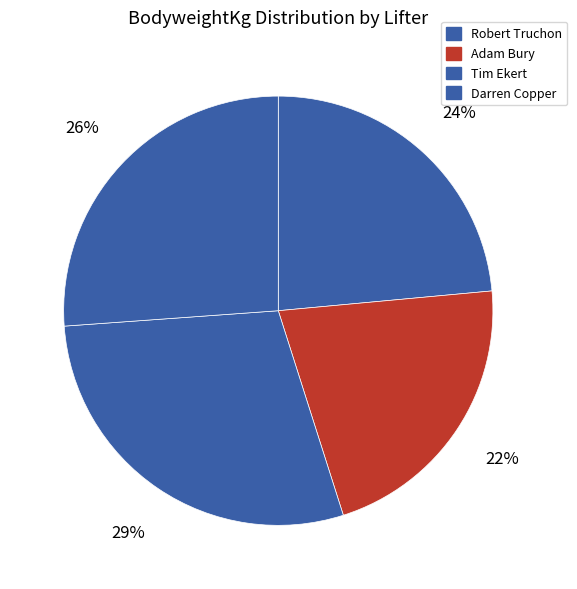

Which category has the biggest portion of the pie?

Tim Ekert